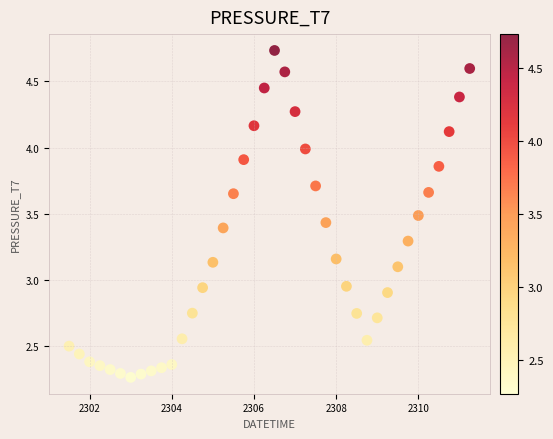

What is the range of X values (max minus min)?

9.8